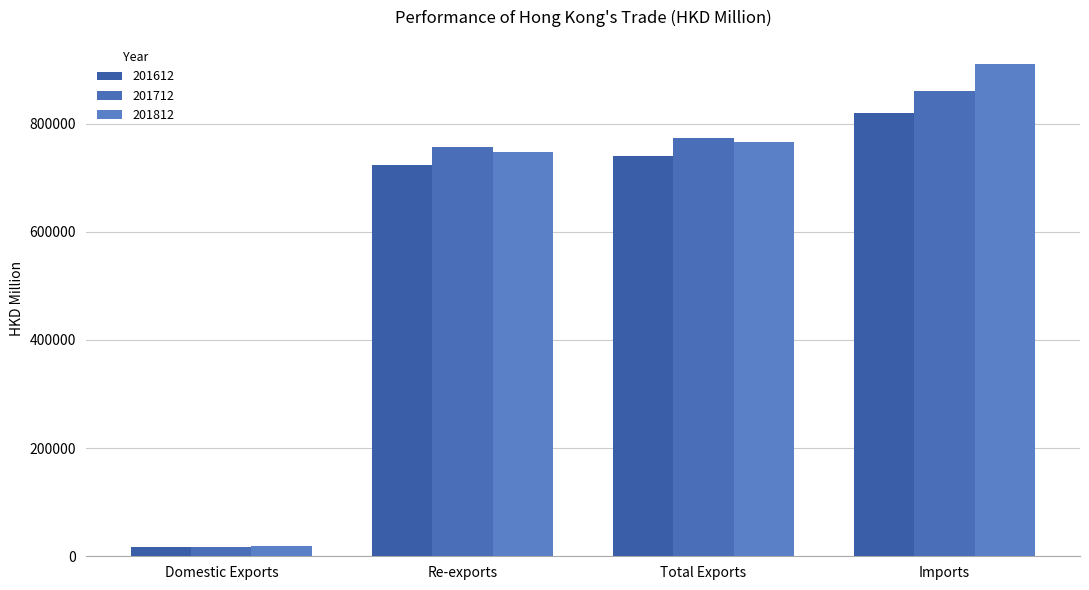

At which category does the chart reach its peak across all series?

Imports